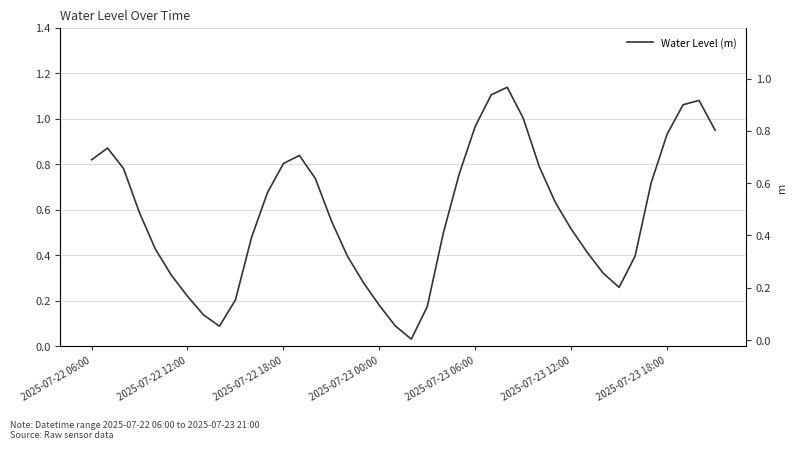

True or false: the data has more than 0 interior local peaks.

True